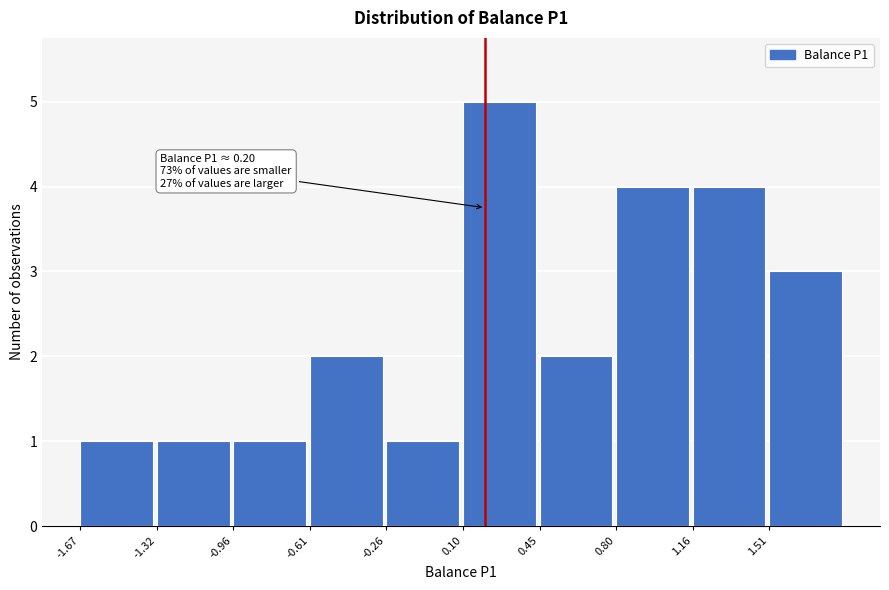

Which range on the x-axis has the tallest bar?

0.10 to 0.45